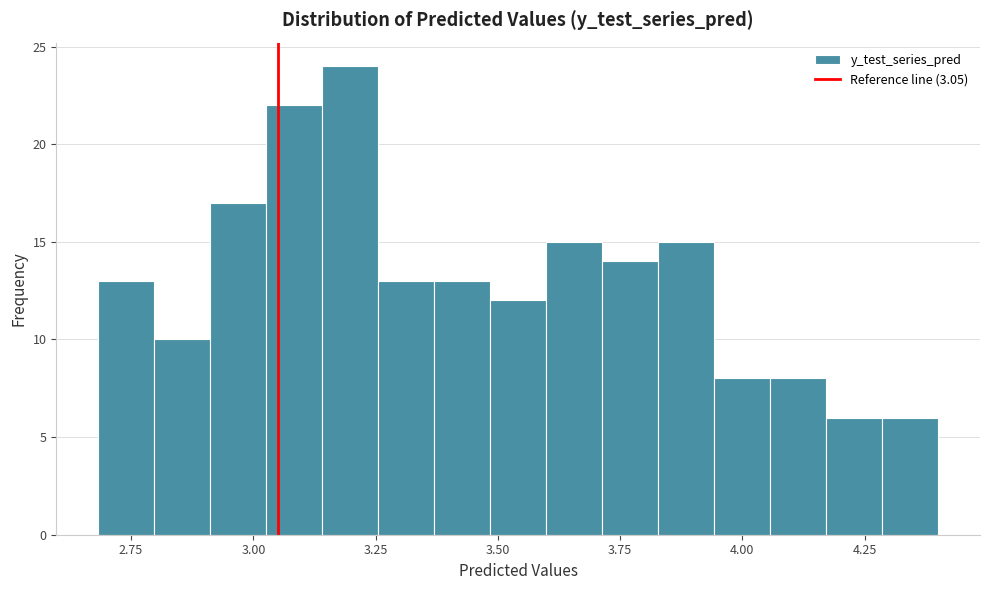

Around what value on the x-axis is the tallest bar? Give the approximate position of its centre, as read against the axis.

3.20